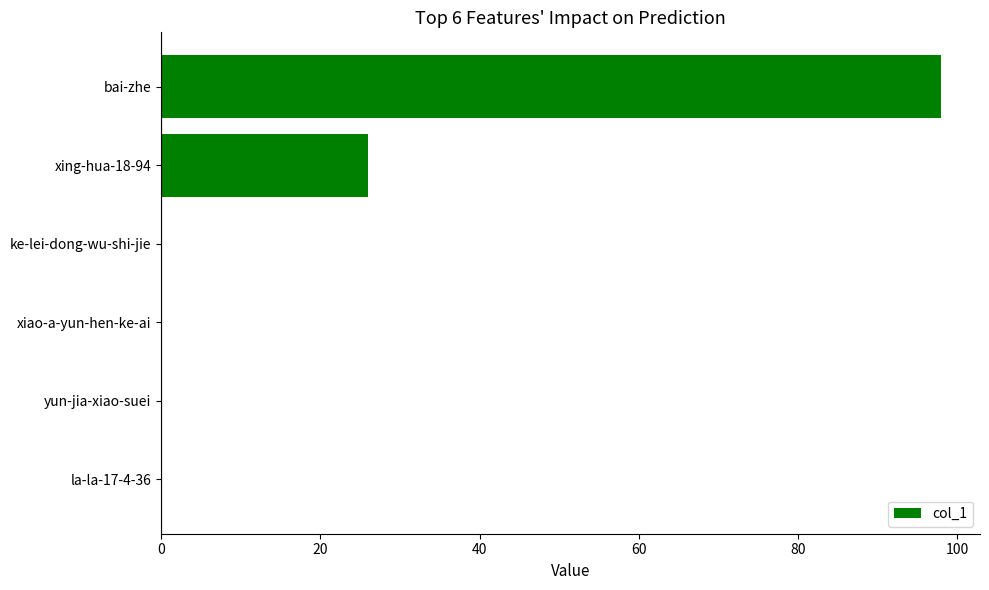

What is the greatest value displayed?

98